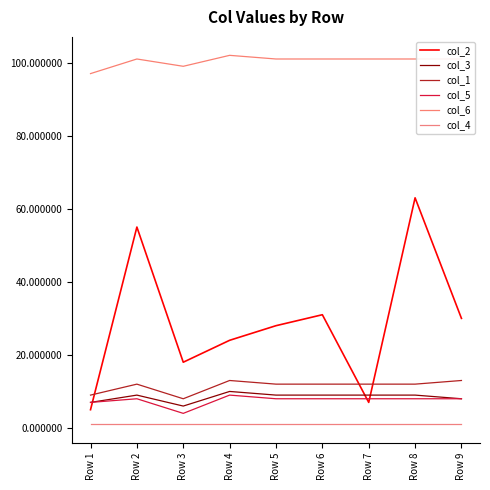

Reading left to right, list all the values displayed in this chart.

col_2: Row 1=5	Row 2=55	Row 3=18	Row 4=24	Row 5=28	Row 6=31	Row 7=7	Row 8=63	Row 9=30
col_3: Row 1=7	Row 2=9	Row 3=6	Row 4=10	Row 5=9	Row 6=9	Row 7=9	Row 8=9	Row 9=8
col_1: Row 1=9	Row 2=12	Row 3=8	Row 4=13	Row 5=12	Row 6=12	Row 7=12	Row 8=12	Row 9=13
col_5: Row 1=7	Row 2=8	Row 3=4	Row 4=9	Row 5=8	Row 6=8	Row 7=8	Row 8=8	Row 9=8
col_6: Row 1=97	Row 2=101	Row 3=99	Row 4=102	Row 5=101	Row 6=101	Row 7=101	Row 8=101	Row 9=101
col_4: Row 1=1	Row 2=1	Row 3=1	Row 4=1	Row 5=1	Row 6=1	Row 7=1	Row 8=1	Row 9=1